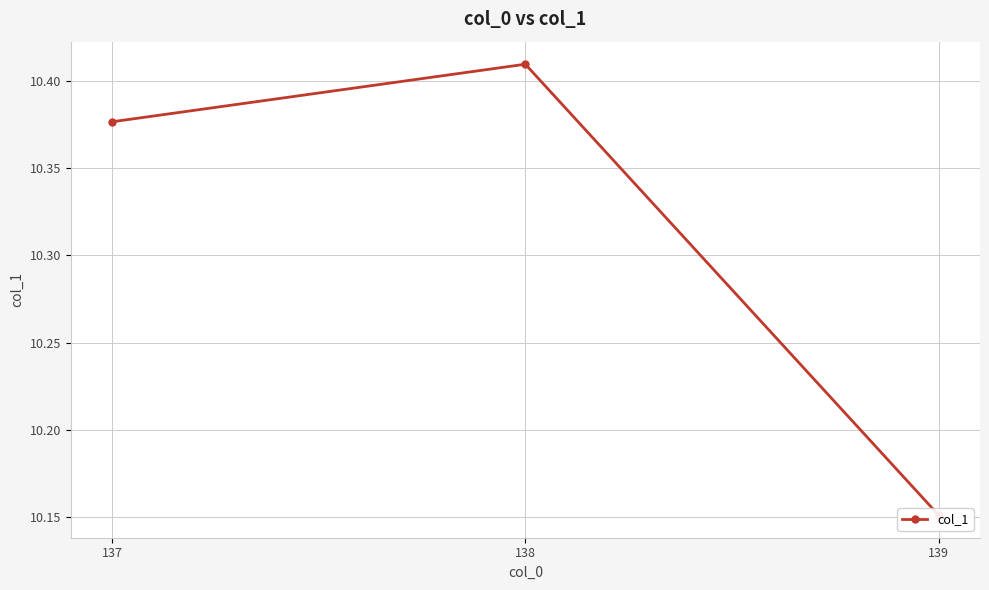

What is the value of the 3rd point from the left?

10.2